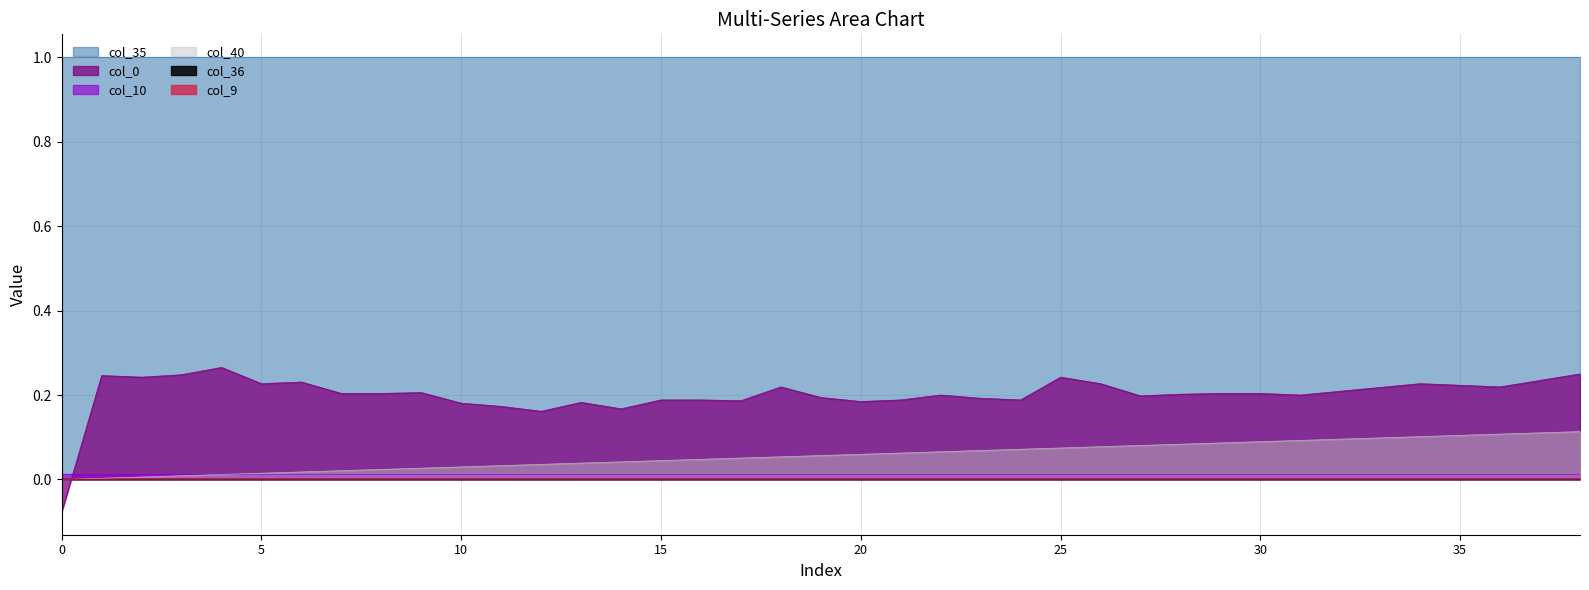

True or false: col_36 and col_35 intersect in this chart.

False